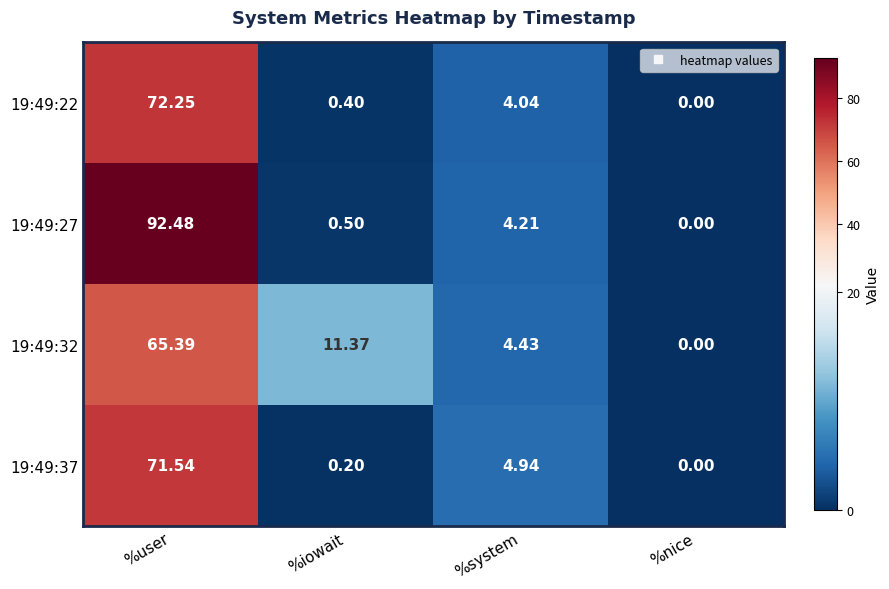

At which category is the sum across all series the highest?

%user